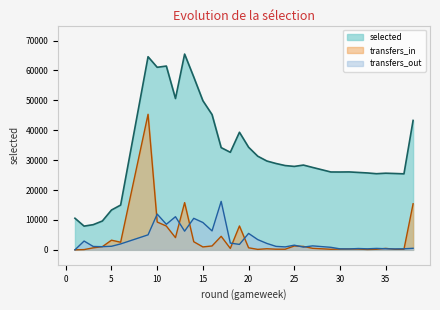

How many data points does each series have?

38